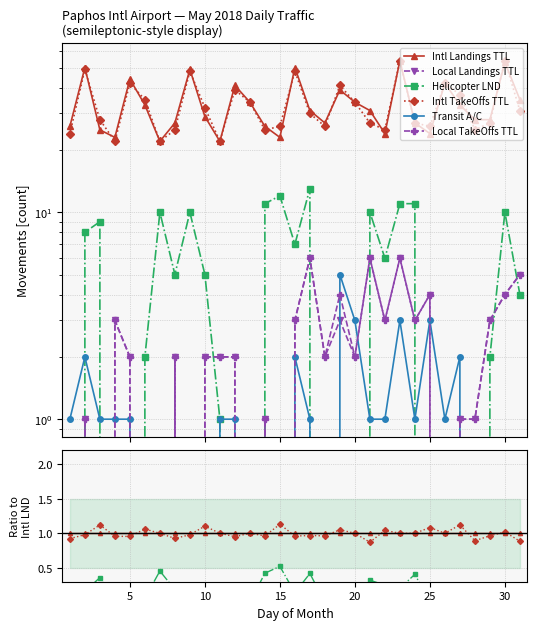

True or false: Local Landings TTL has a value of 0.1 at 25.

False